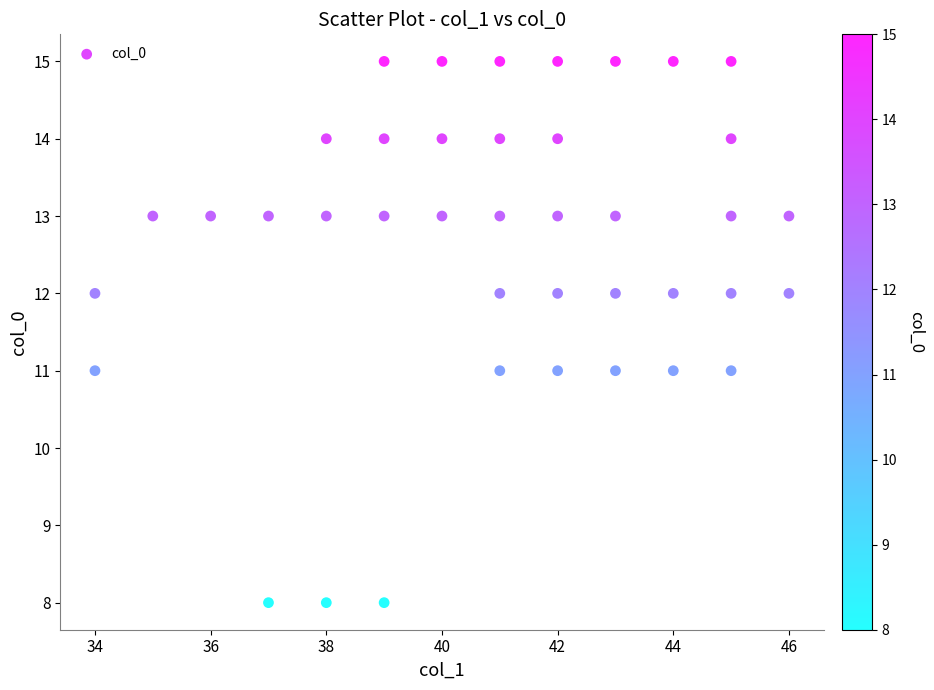

What is the range of Y values (max minus min)?

7